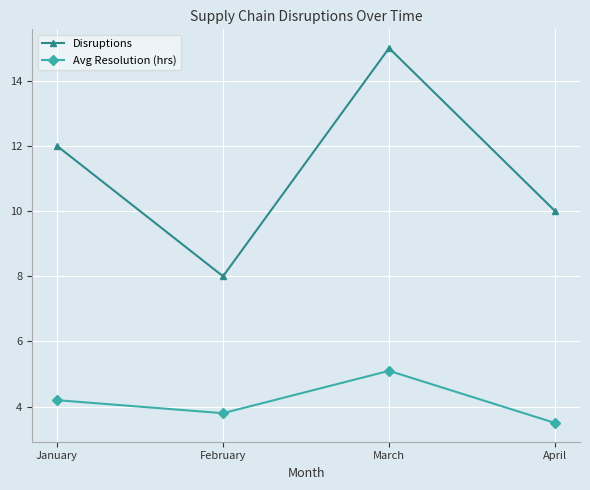

What is the total value across all series at April?

13.5